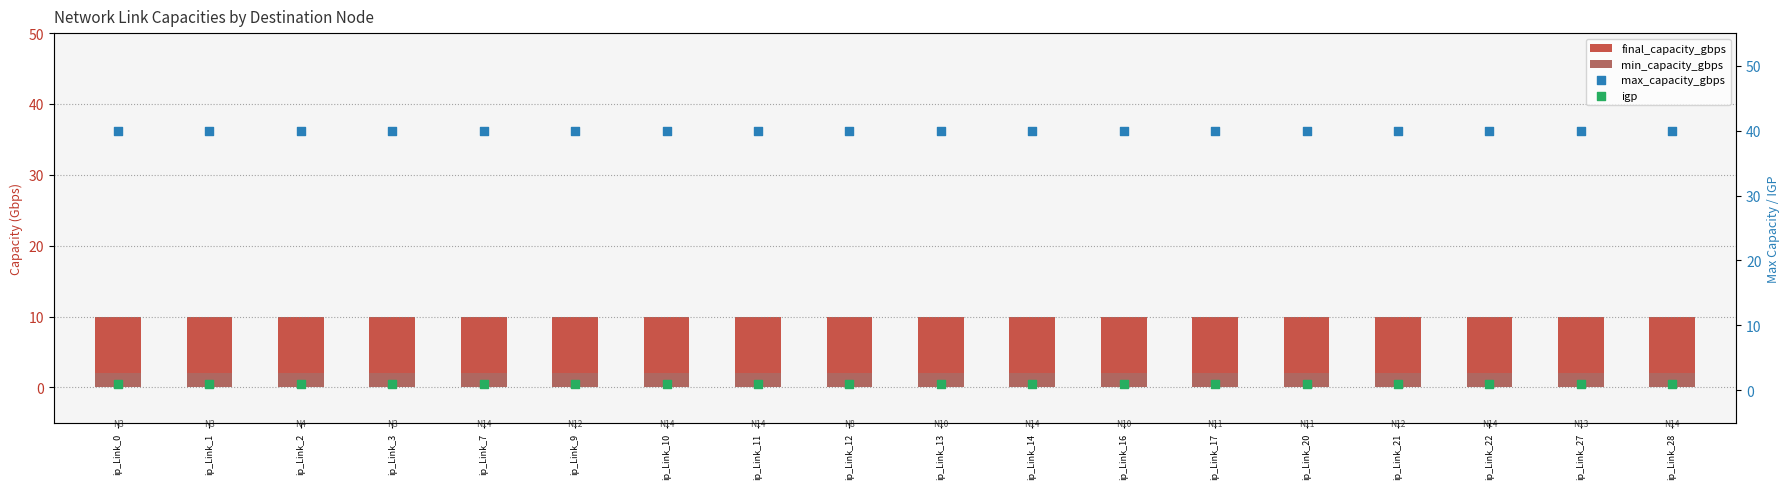

Which series has the largest Y range (max minus min)?

final_capacity_gbps